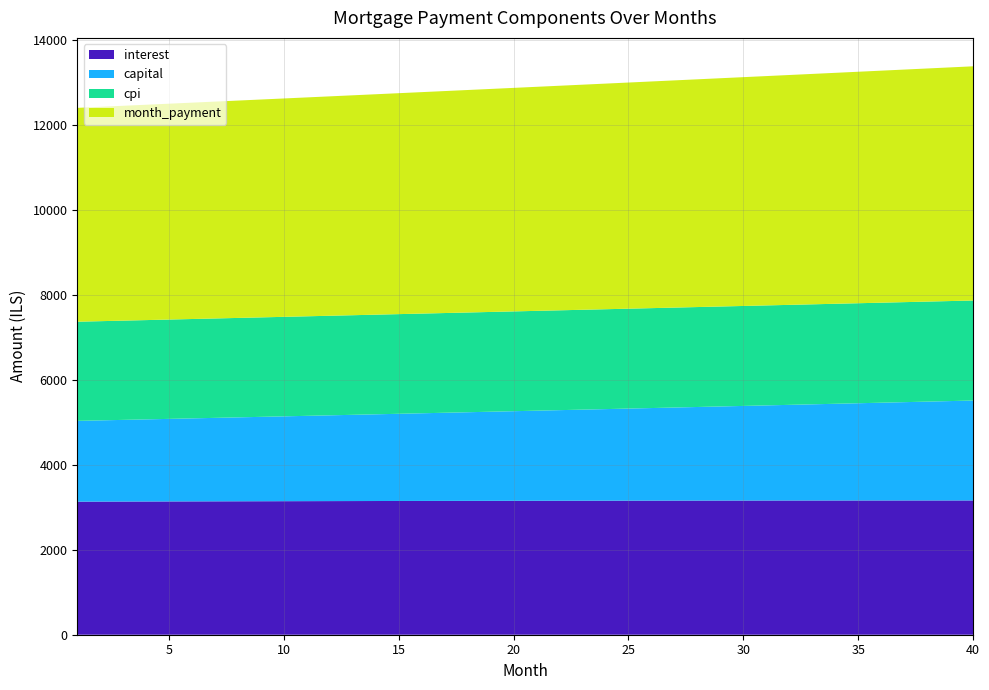

Reading left to right, transcribe all the data shown in this chart.

interest: 3132.3	3133.6	3135.0	3136.3	3137.5	3138.8	3140.0	3141.1	3142.3	3143.4	3144.5	3145.5	3146.5	3147.5	3148.4	3149.4	3150.3	3151.1	3151.9	3152.7	3153.5	3154.2	3154.9	3155.5	3156.1	3156.7	3157.2	3157.7	3158.2	3158.6	3159.0	3159.4	3159.7	3160.0	3160.2	3160.4	3160.6	3160.7	3160.8	3160.8
capital: 1901.7	1912.0	1922.5	1933.0	1943.6	1954.2	1964.9	1975.6	1986.4	1997.3	2008.2	2019.2	2030.2	2041.3	2052.4	2063.7	2074.9	2086.3	2097.7	2109.2	2120.7	2132.3	2143.9	2155.7	2167.4	2179.3	2191.2	2203.2	2215.2	2227.3	2239.5	2251.7	2264.0	2276.4	2288.8	2301.4	2313.9	2326.6	2339.3	2352.1
cpi: 2334.3	2335.3	2336.3	2337.2	2338.2	2339.0	2339.9	2340.8	2341.6	2342.4	2343.2	2343.9	2344.7	2345.4	2346.1	2346.7	2347.3	2348.0	2348.5	2349.1	2349.6	2350.1	2350.6	2351.1	2351.5	2351.9	2352.3	2352.6	2352.9	2353.2	2353.5	2353.8	2354.0	2354.1	2354.3	2354.4	2354.5	2354.6	2354.6	2354.6
month_payment: 5033.9	5045.7	5057.5	5069.3	5081.1	5092.9	5104.8	5116.8	5128.7	5140.6	5152.6	5164.7	5176.7	5188.8	5200.9	5213.0	5225.2	5237.4	5249.6	5261.9	5274.1	5286.4	5298.8	5311.1	5323.5	5336.0	5348.4	5360.9	5373.4	5385.9	5398.5	5411.1	5423.7	5436.4	5449.1	5461.8	5474.5	5487.3	5500.1	5512.9